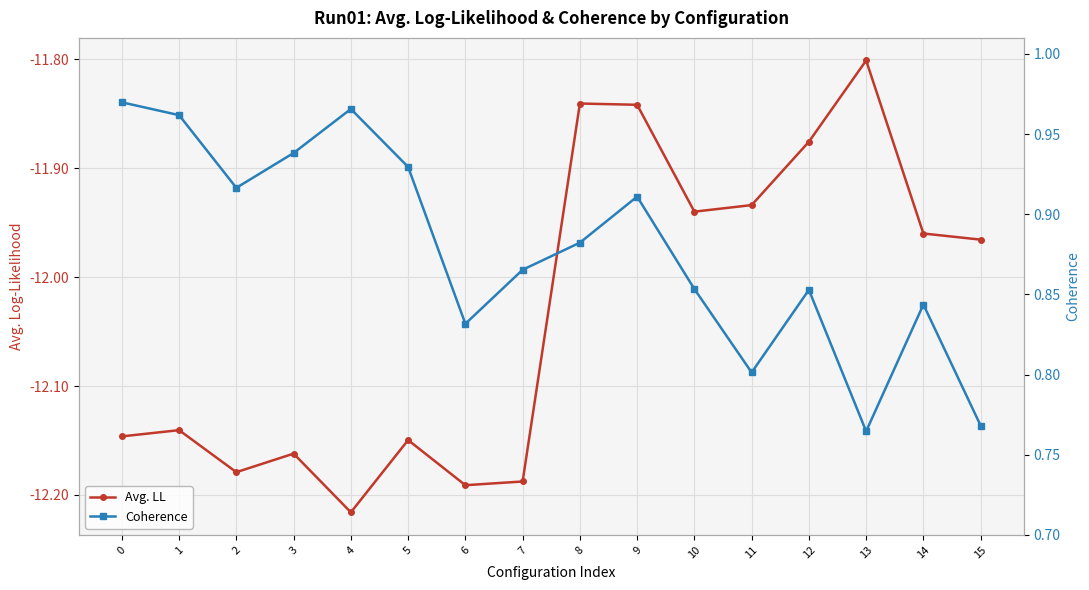

Does the chart display data point markers on the line(s)?

Yes